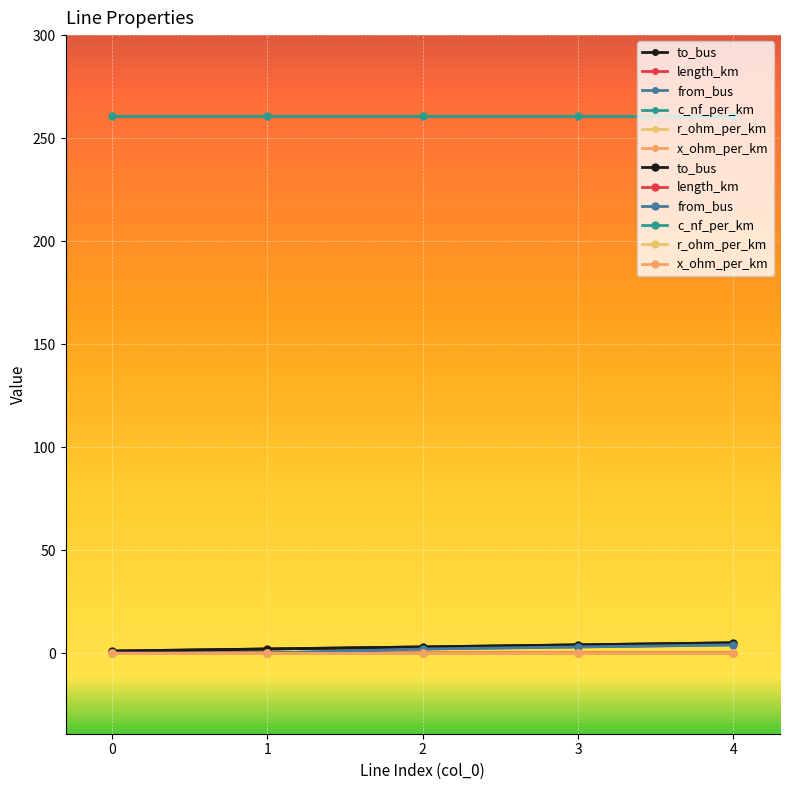

Between 1 and 2, which series saw the biggest shift?

from_bus